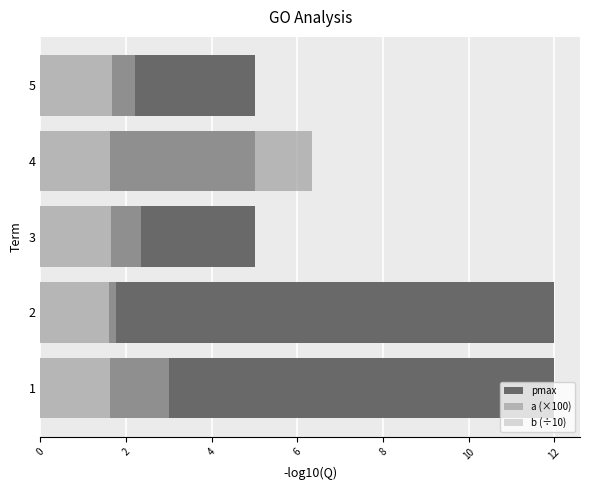

Which series changed the most between 2 and 4?

pmax